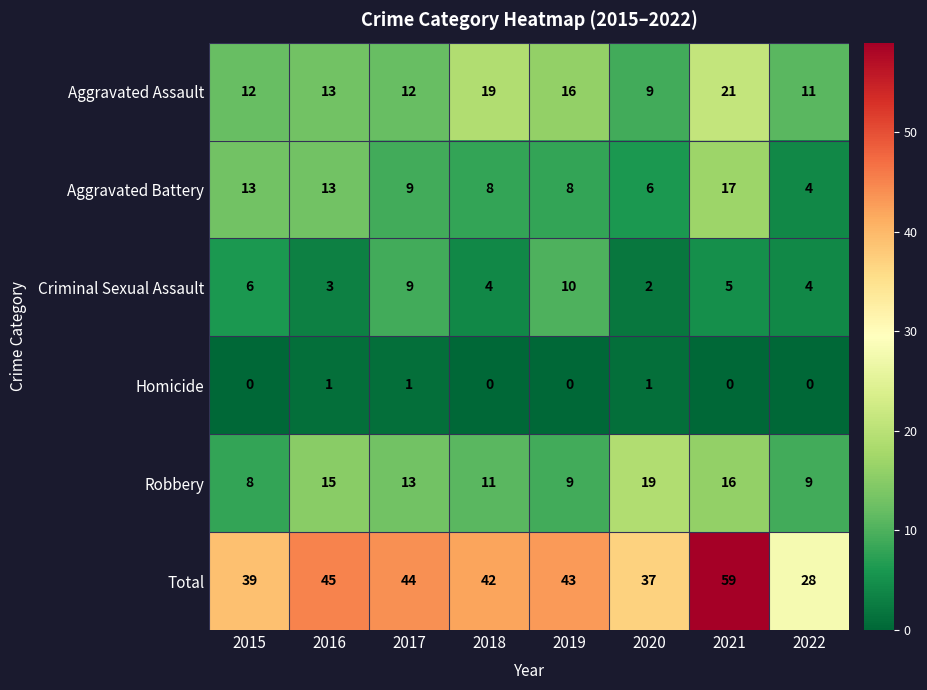

Rank the series at 2015 from lowest to highest value.

Homicide, Criminal Sexual Assault, Robbery, Aggravated Assault, Aggravated Battery, Total